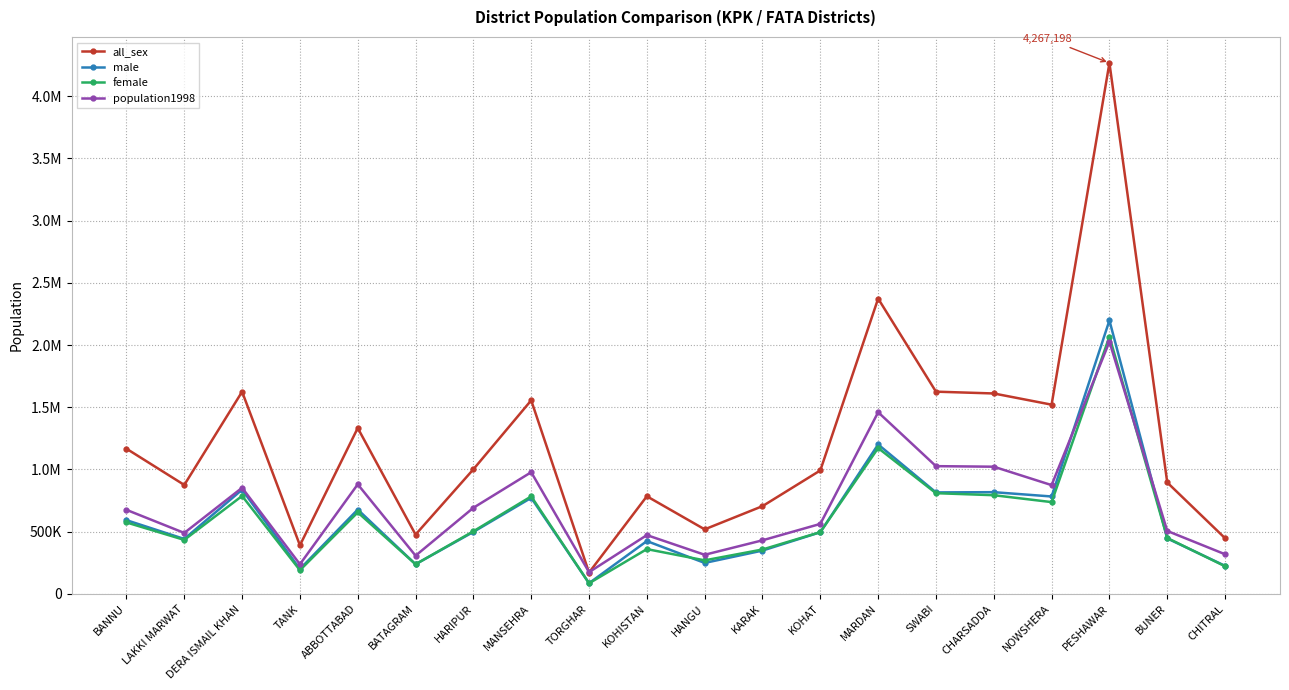

Does the chart have visible grid lines?

Yes